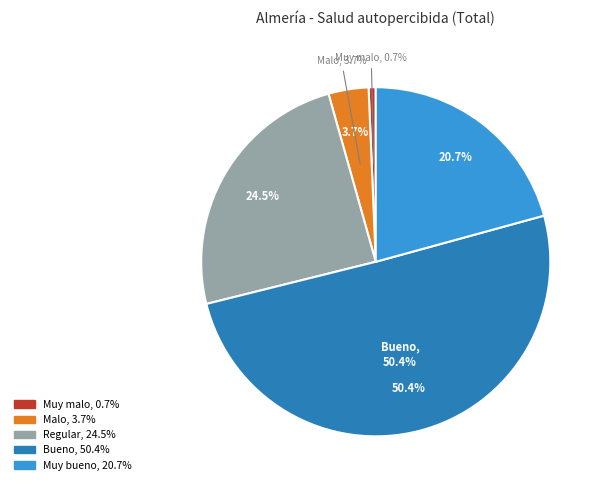

Combined, what portion of the pie is Malo and Muy bueno?

24.4%